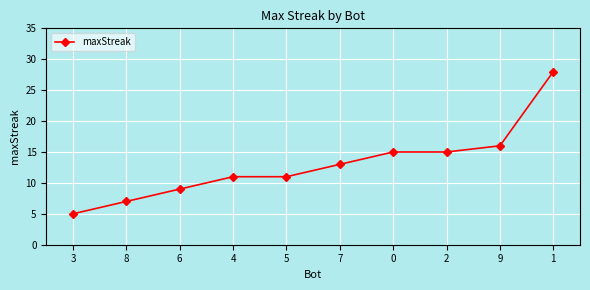

What position from the right is 9?

2